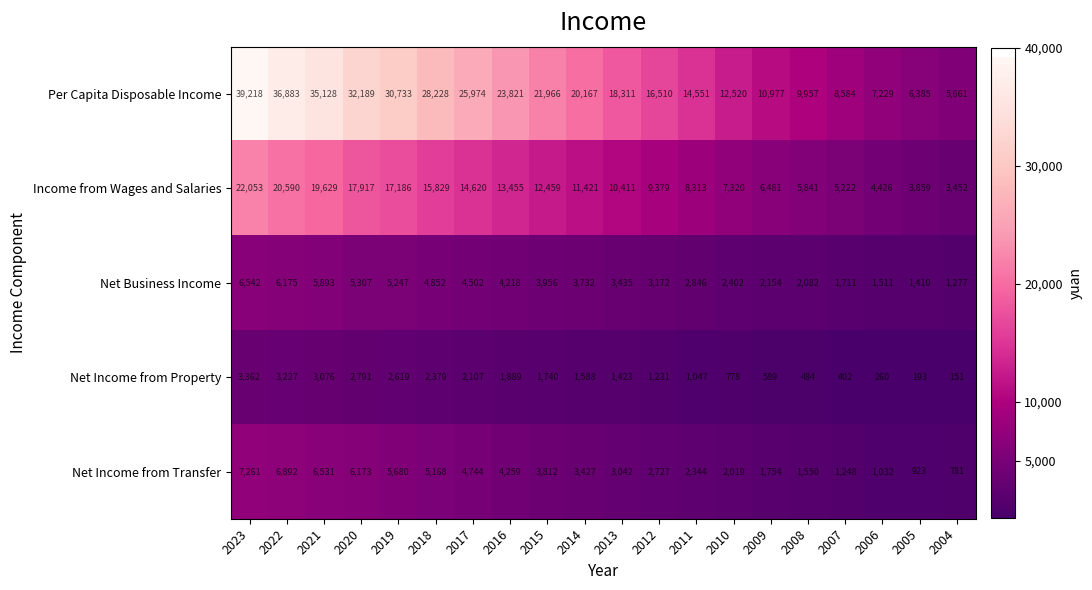

At which label is Per Capita Disposable Income closest to 22439?

2015